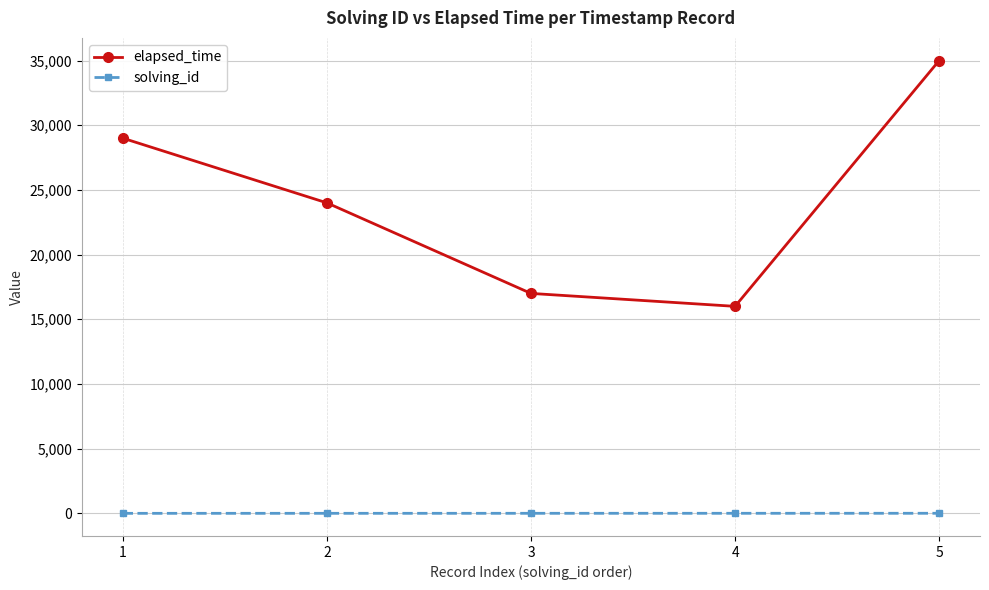

What is the value of the elapsed_time point at the 2nd from the left?

24000